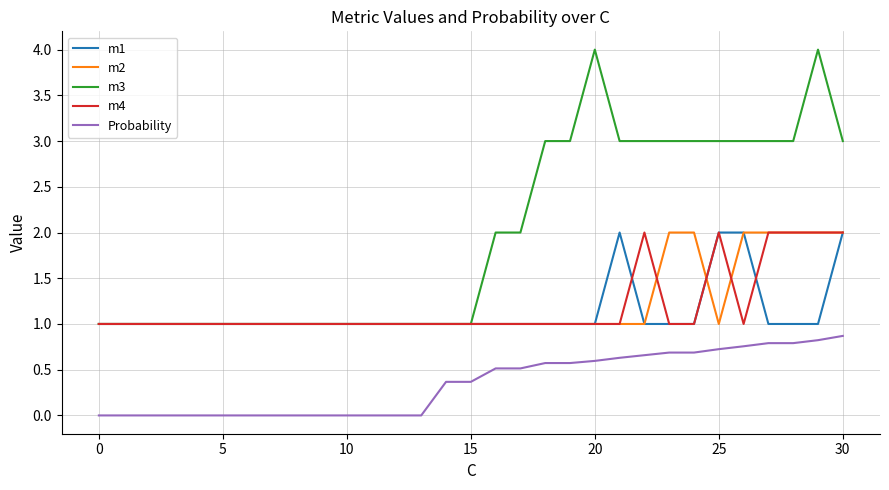

Which series has the largest range (max minus min)?

m3